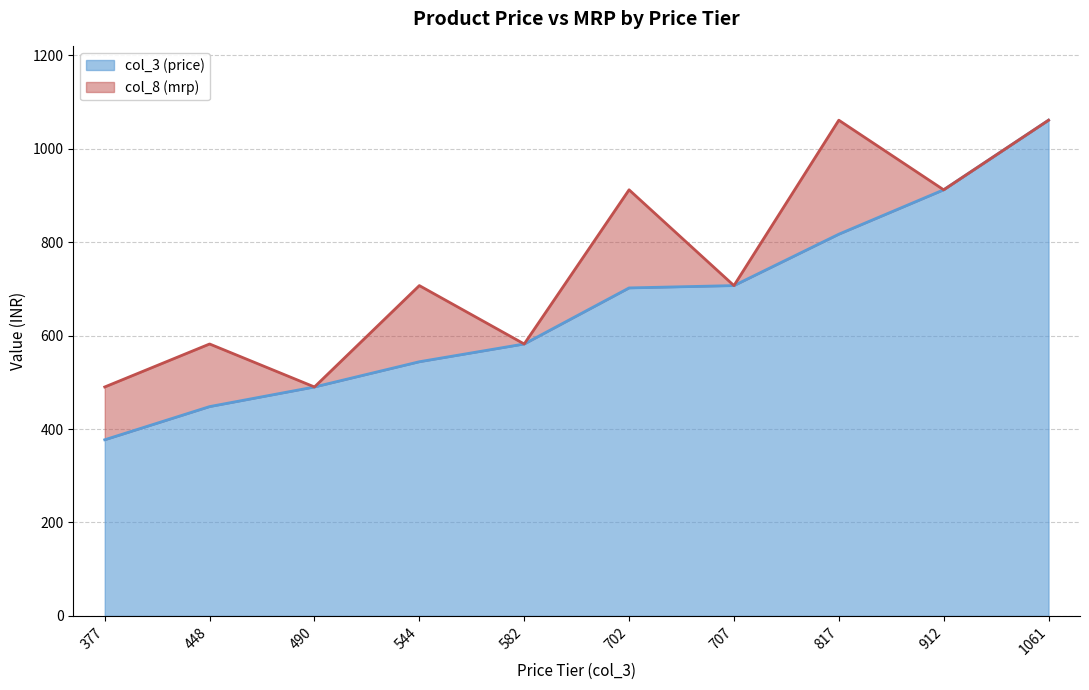

Reading right to left, transcribe all the data shown in this chart.

col_3 (price): 1061=1061	912=912	817=817	707=707	702=702	582=582	544=544	490=490	448=448	377=377
col_8 (mrp): 1061=1061	912=912	817=1061	707=707	702=912	582=582	544=707	490=490	448=582	377=490